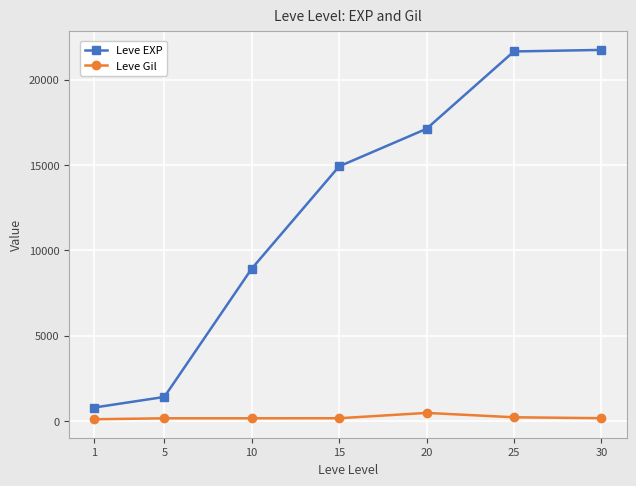

Which series changed the most between 5 and 30?

Leve EXP